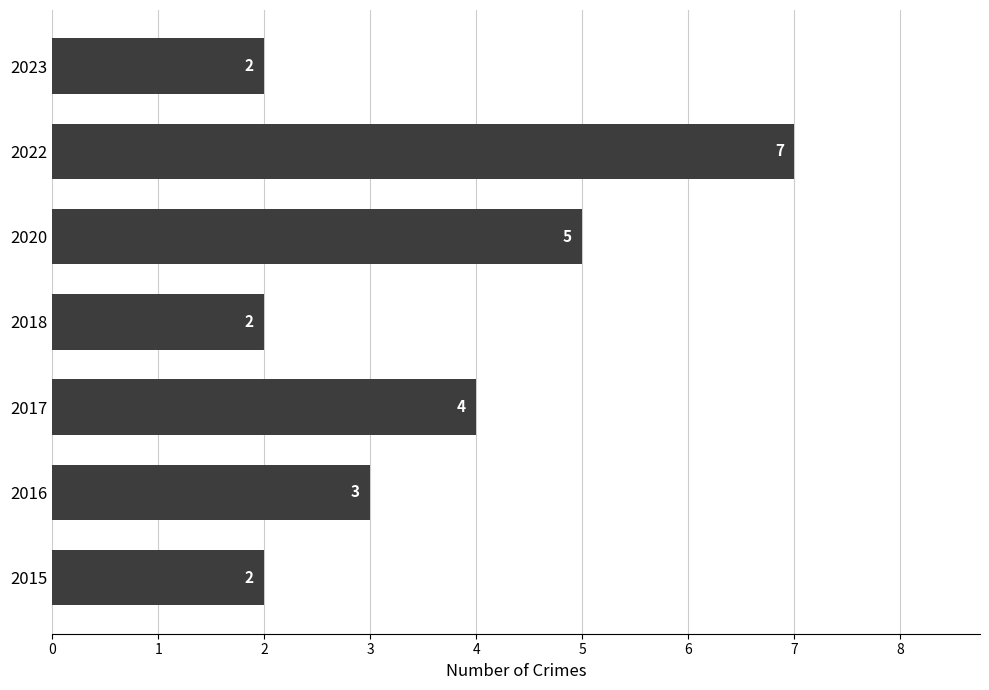

What is the sum of all values?

25